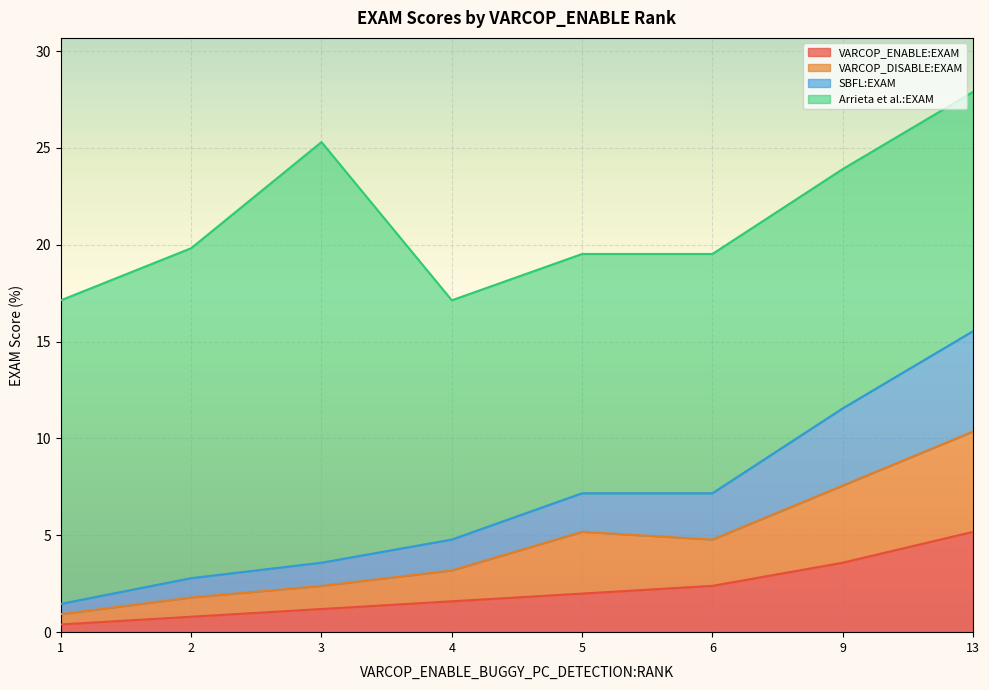

What is the highest value of the VARCOP_ENABLE:EXAM series?

5.2